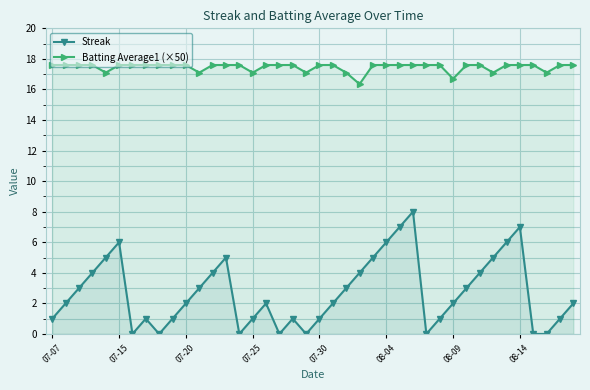

List the series in order of their overall mean, lowest first.

Streak, Batting Average1 (×50)